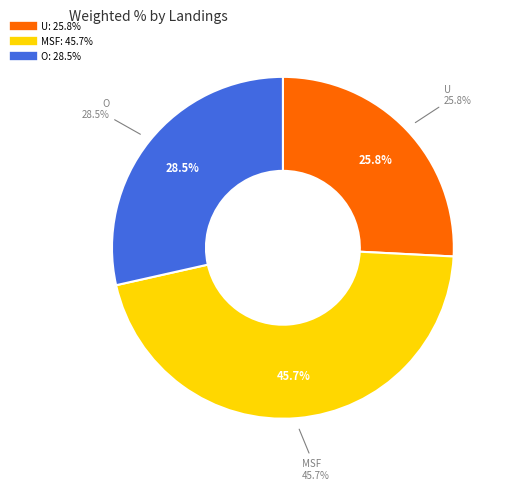

To the nearest percent, what is the difference between the O and U slice percentages?

3%